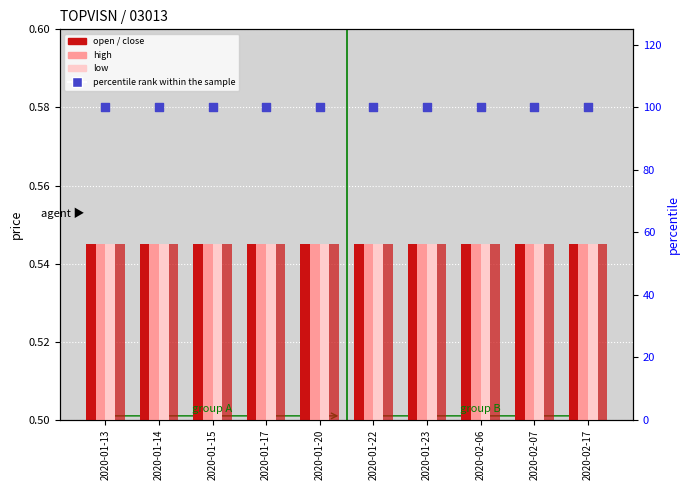

What is the total value across all series at 2020-01-23?

102.2